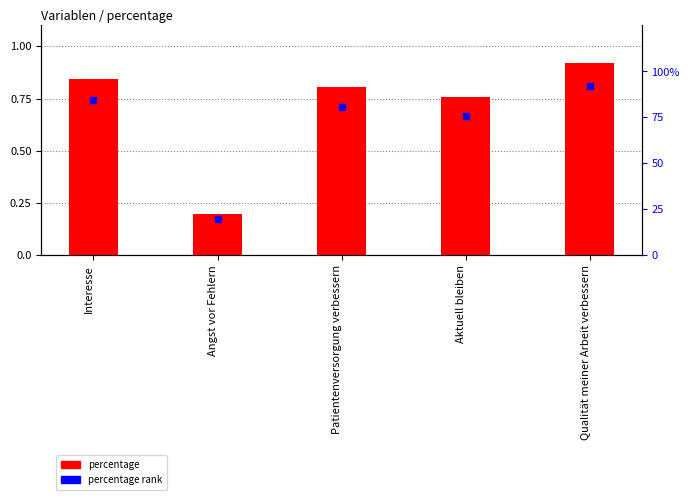

What are all the series names shown in the legend?

percentage, percentage rank